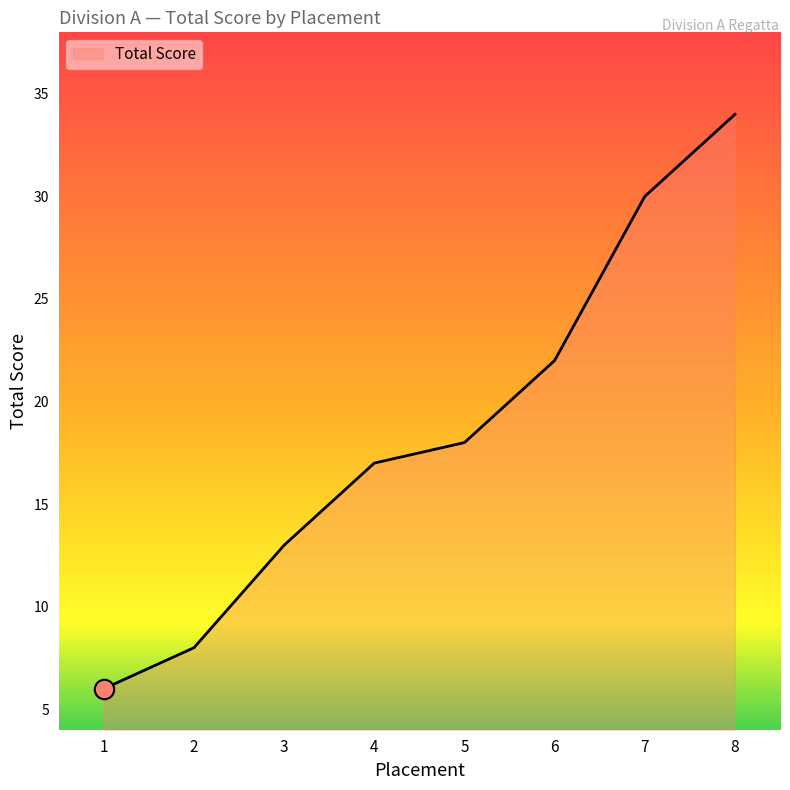

What is the ratio of the value at 3 to the value at 4?

0.8